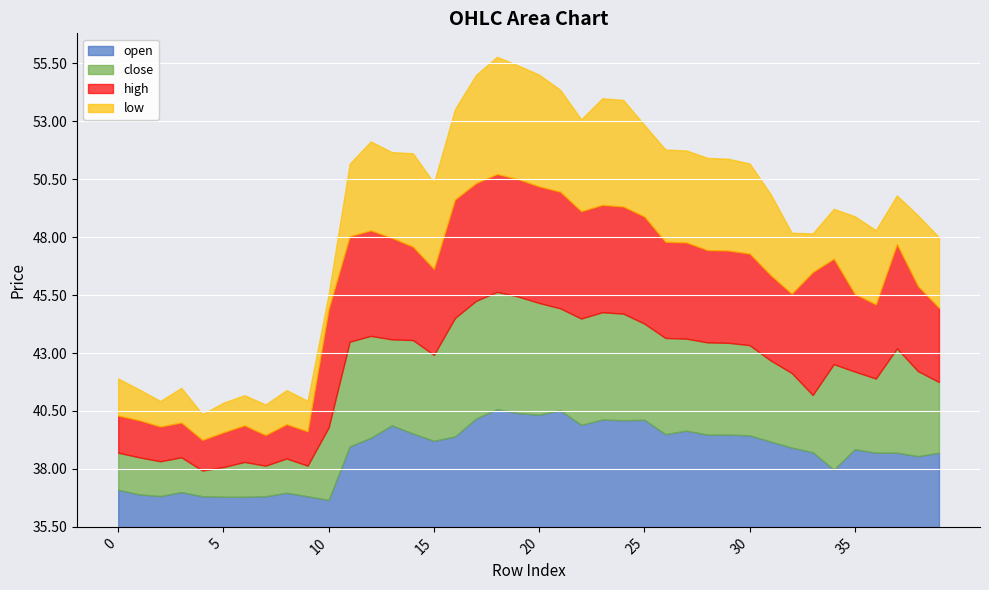

True or false: close has more than 1 points higher than both neighbors.

True